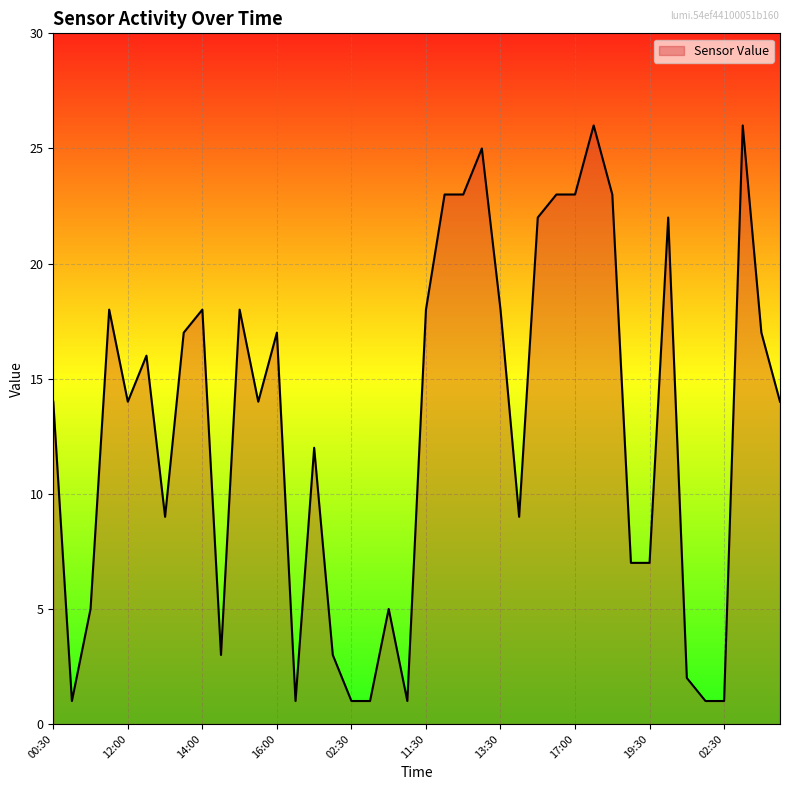

Reading right to left, transcribe all the data shown in this chart.

14	17	26	1	1	2	22	7	7	23	26	23	23	22	9	18	25	23	23	18	1	5	1	1	3	12	1	17	14	18	3	18	17	9	16	14	18	5	1	14